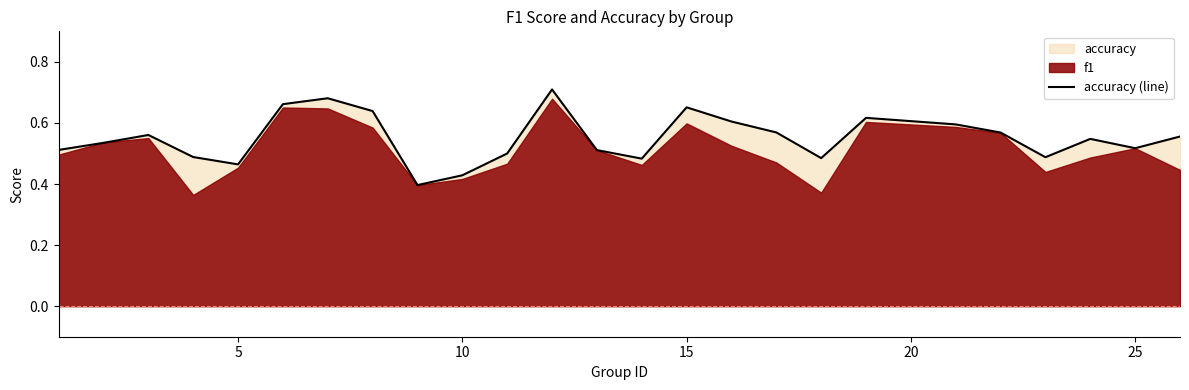

How many categories are shown in the chart?

25